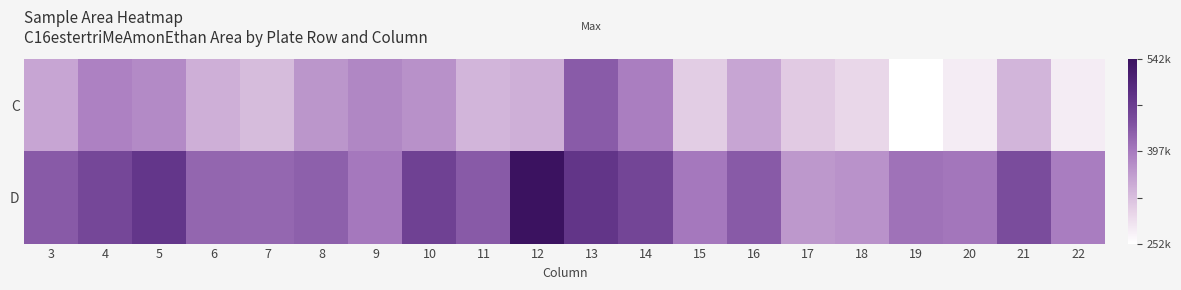

Reading right to left, extract all data points from this chart.

C: 22=274128	21=333663	20=274023	19=252066	18=298451	17=311526	16=351550	15=309265	14=393655	13=430728	12=341020	11=334755	10=372892	9=383942	8=367742	7=327610	6=341161	5=380873	4=389676	3=351427
D: 22=393848	21=447218	20=401780	19=406347	18=371064	17=365521	16=431934	15=399383	14=457697	13=481497	12=542059	11=432077	10=463251	9=399660	8=426000	7=418454	6=419046	5=479111	4=454625	3=431477